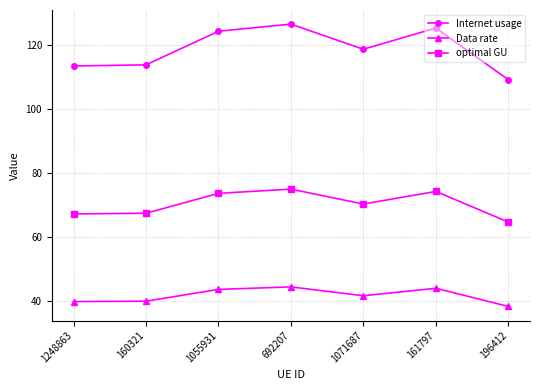

Rank the series at 1248863 from highest to lowest value.

Internet usage, optimal GU, Data rate